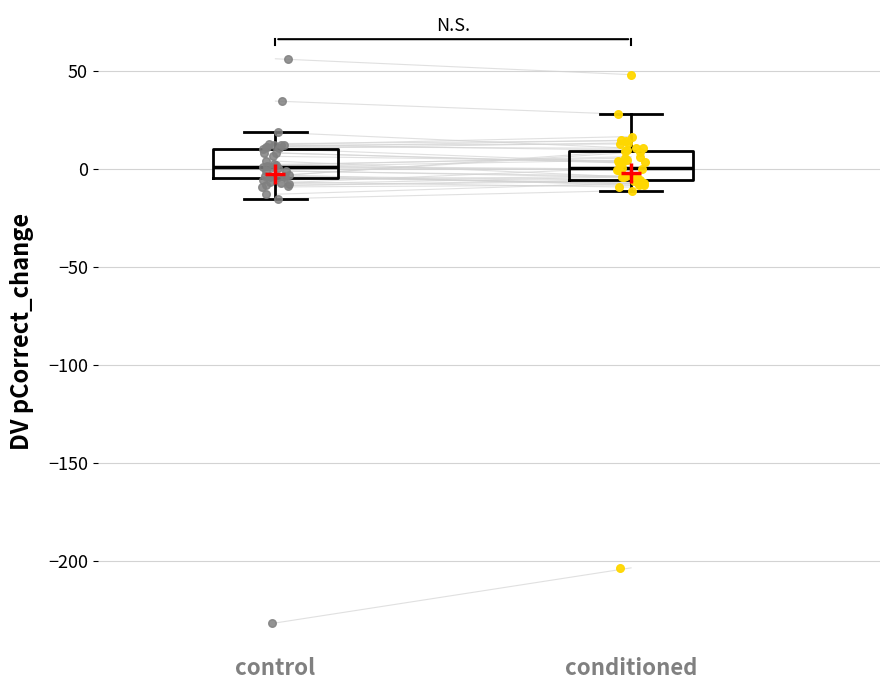

Where is the upper edge of the box for control on the y-axis? The values are not printed on the chart, so give them approximately, as read against the axis.

10